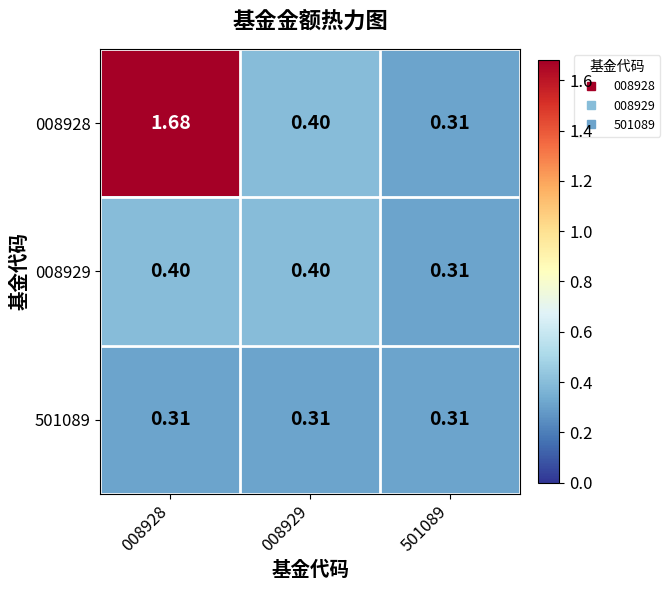

Is the value of 008929 at 501089 greater than the value of 008928 at 008929?

No